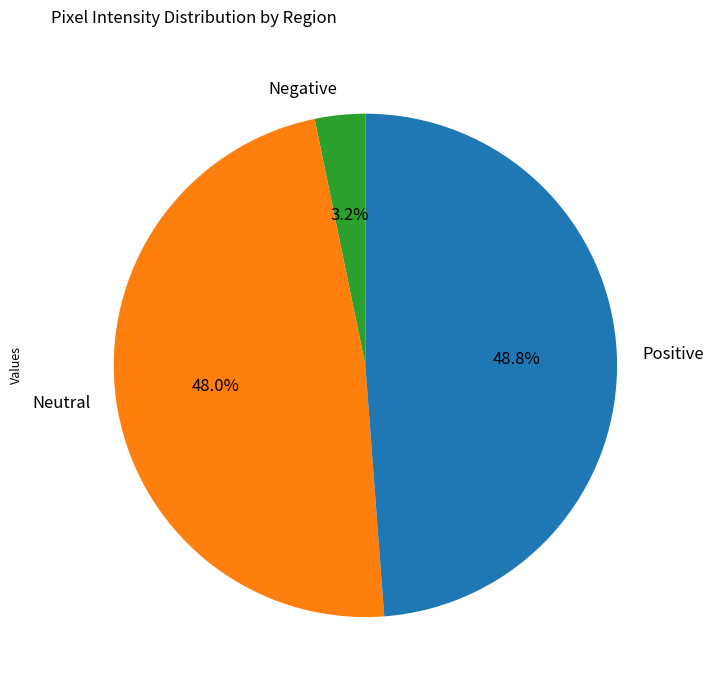

Does Positive represent more than half of the total?

No